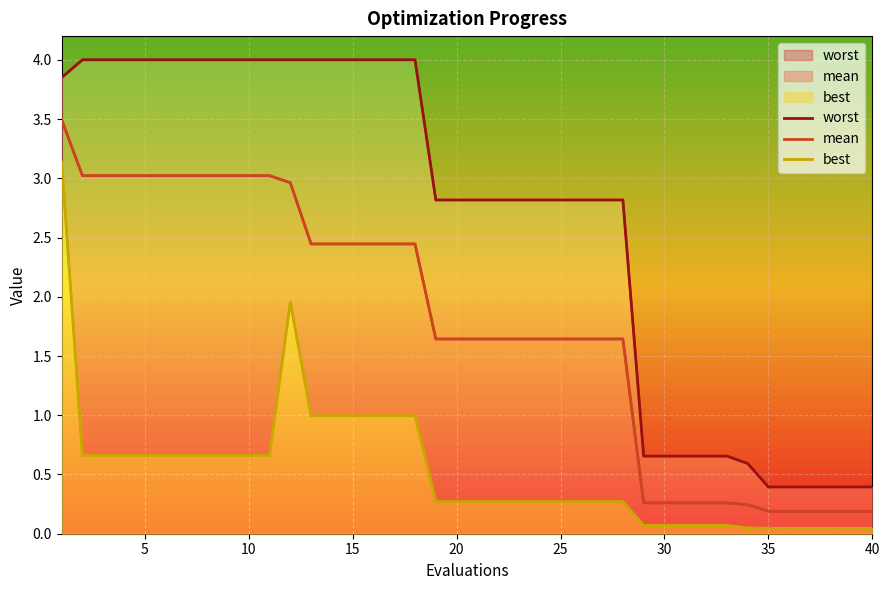

The mean series shows 1.5 at 40. True or false?

False